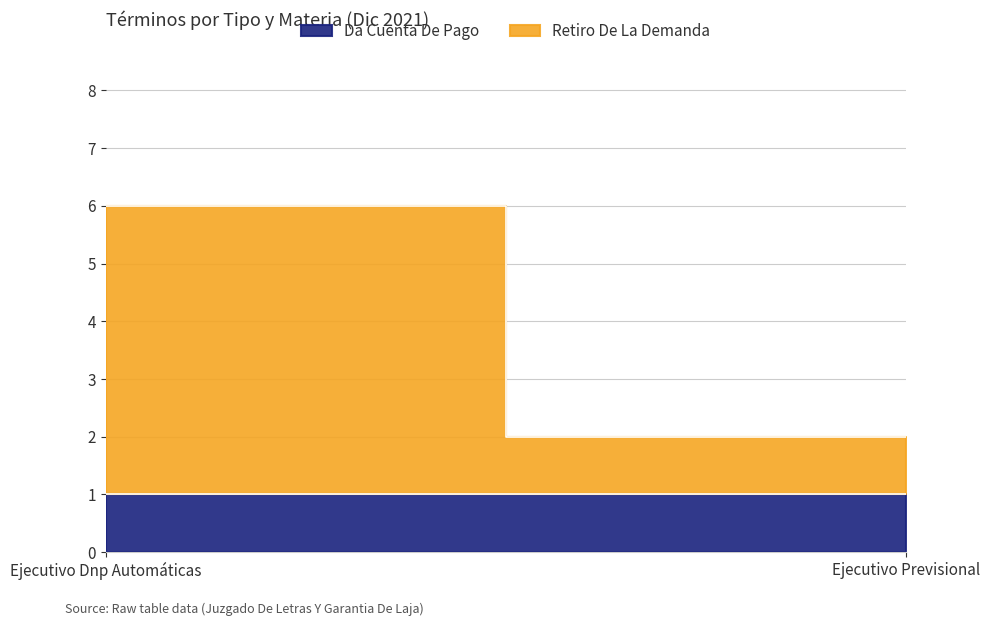

The Da Cuenta De Pago series shows 1 at Ejecutivo Dnp Automáticas. True or false?

False